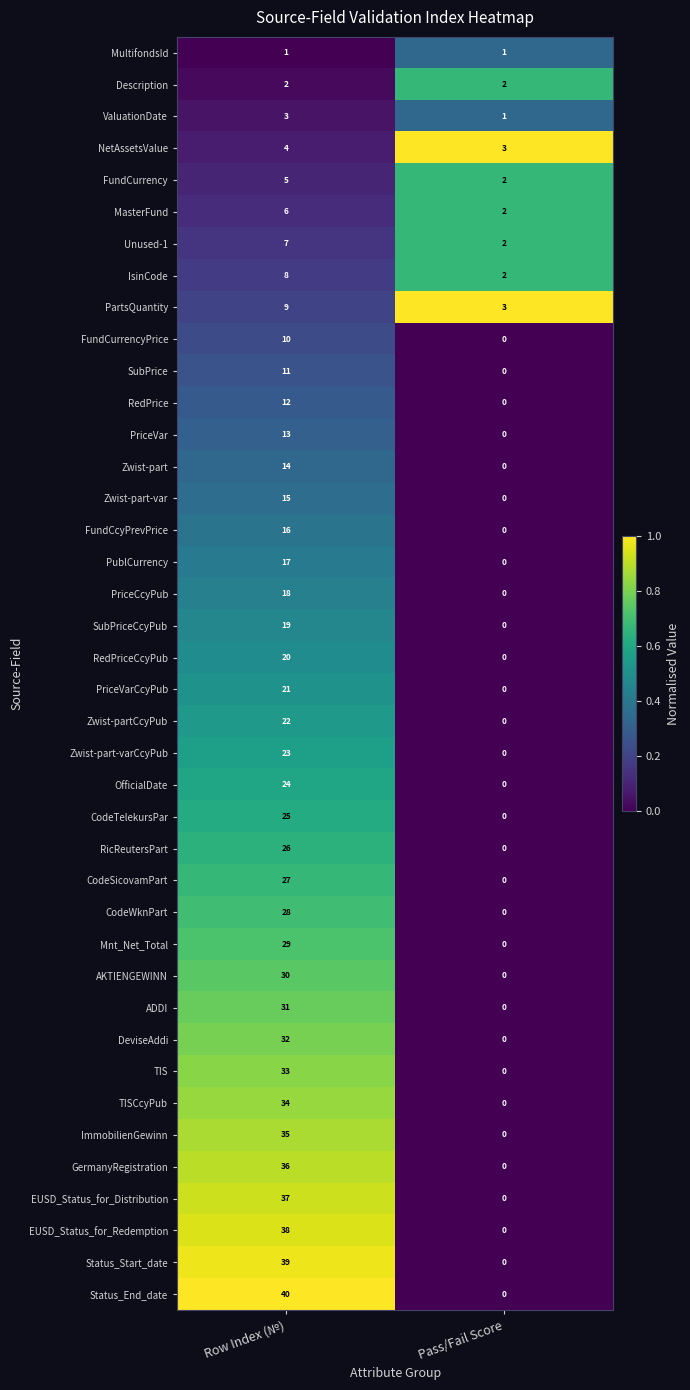

What value does the CodeSicovamPart series have at Row Index (№), to the nearest 10?

30